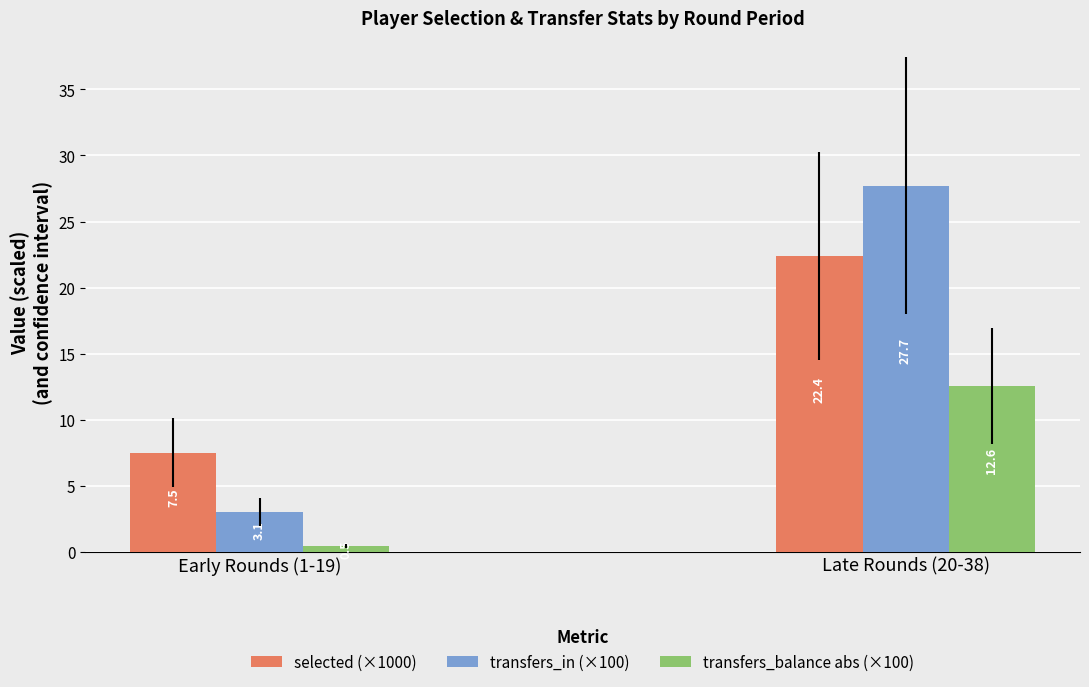

Which series has the largest range (max minus min)?

transfers_in (×100)